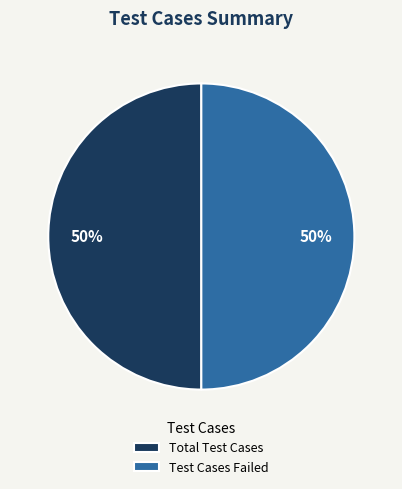

What is the ratio of the value at Total Test Cases to the value at Test Cases Failed?

1.0